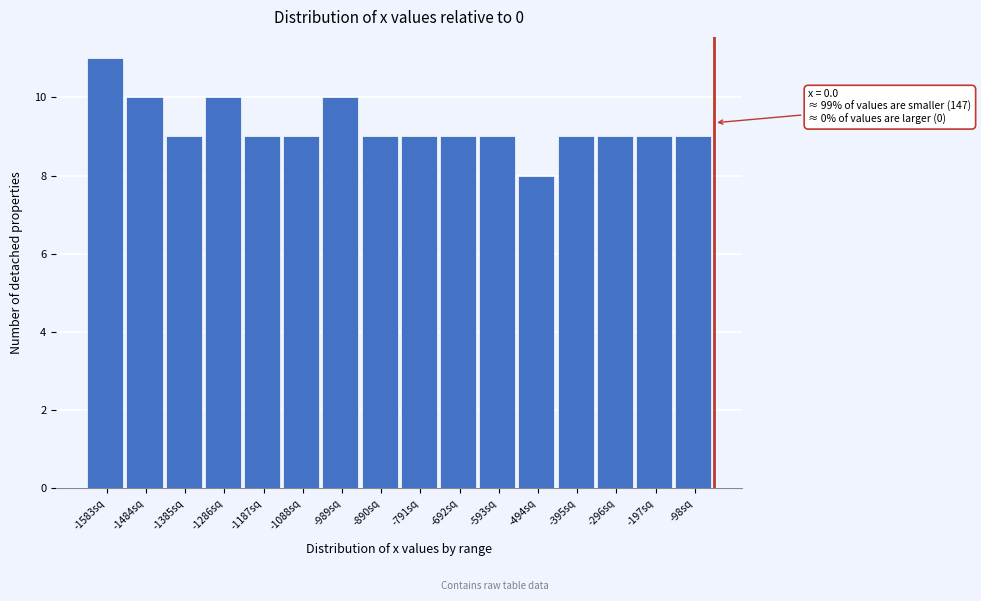

Reading left to right, extract all data points from this chart.

11	10	9	10	9	9	10	9	9	9	9	8	9	9	9	9